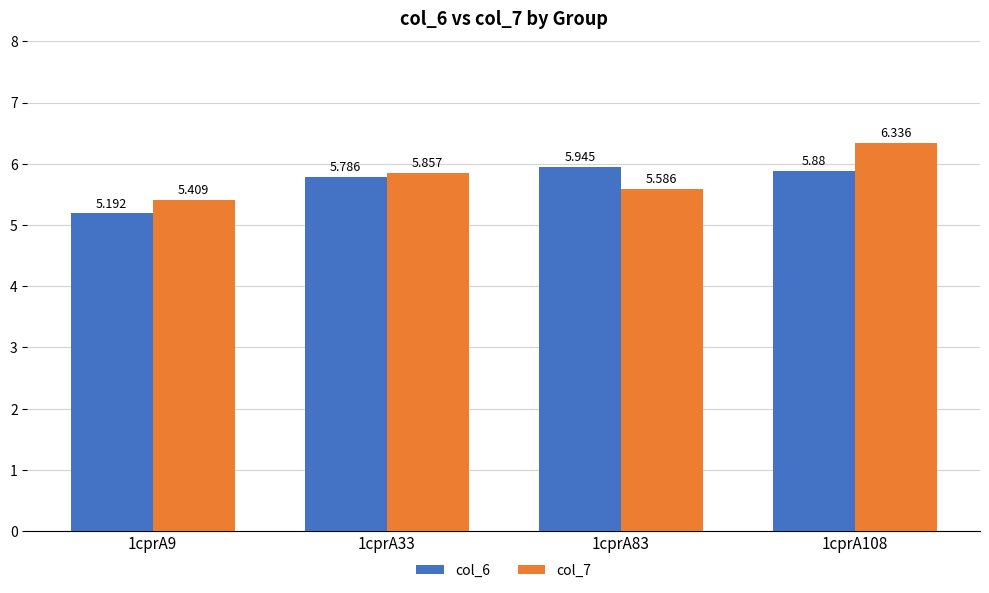

Which series has the largest total across all categories?

col_7